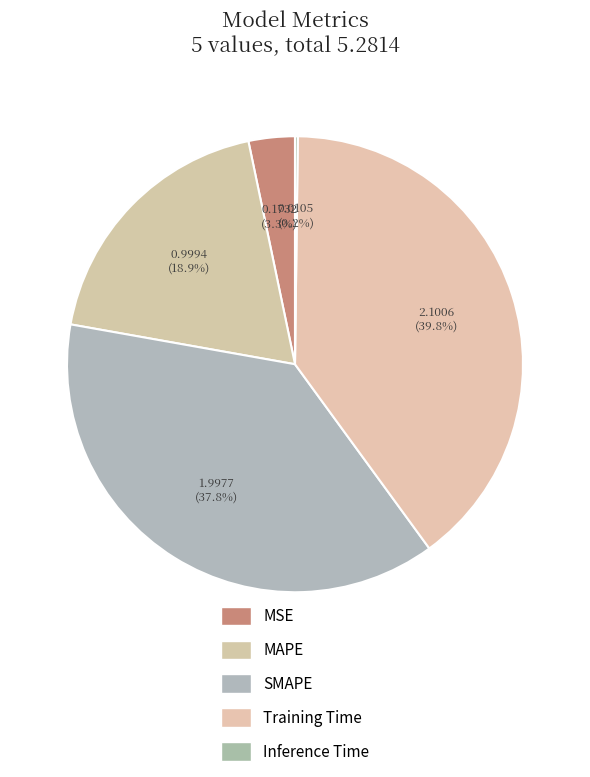

Combined, what portion of the pie is Inference Time and Training Time?

40.0%